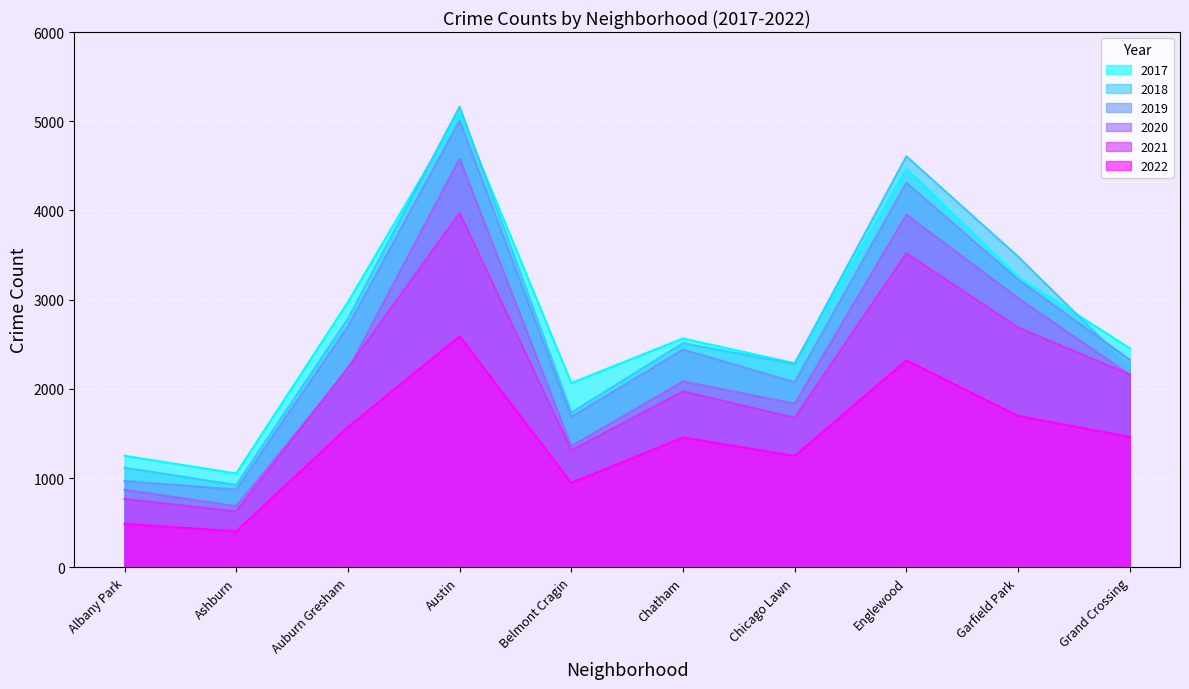

What position from the right is Grand Crossing?

1